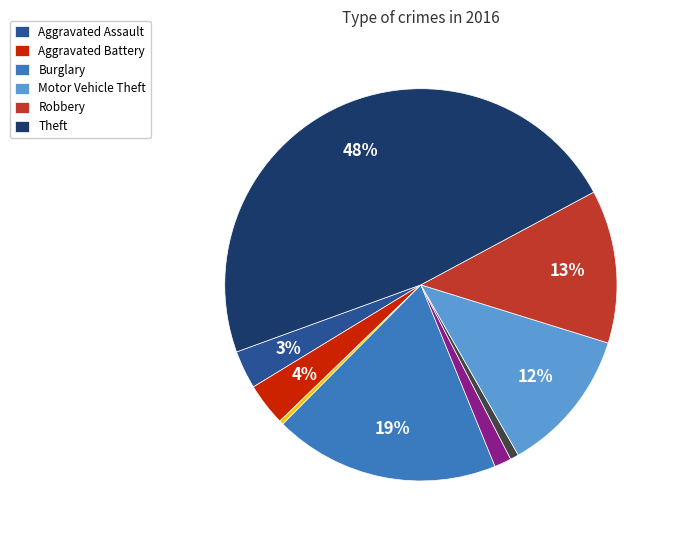

To the nearest percent, what is the average slice percentage?

11%